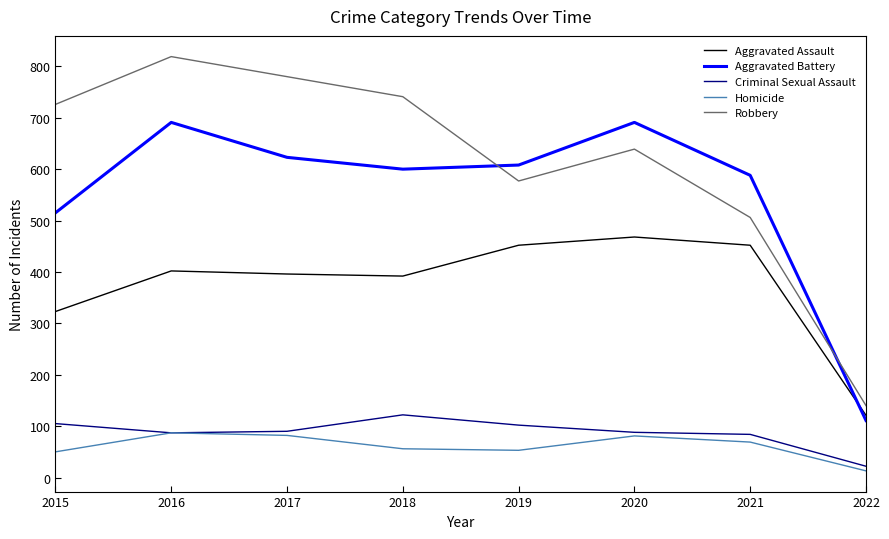

The value of Criminal Sexual Assault at 2015 is 105. True or false?

True